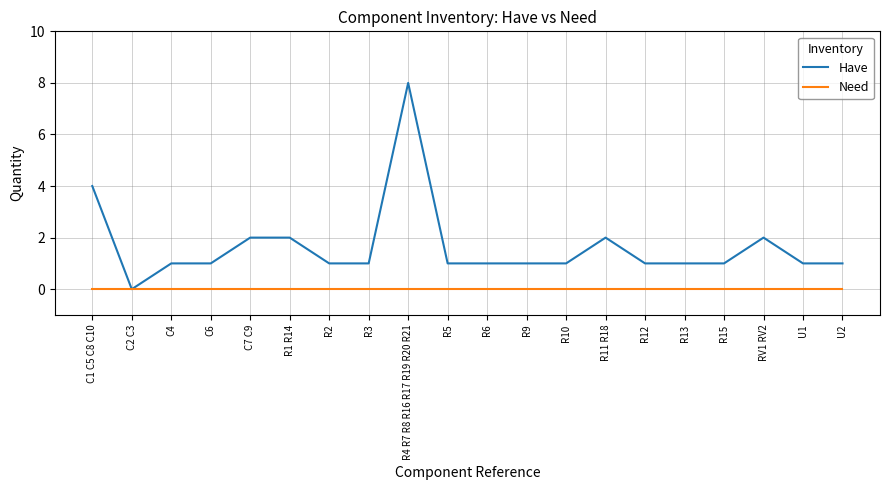

The Need series shows 0 at C2 C3. True or false?

True